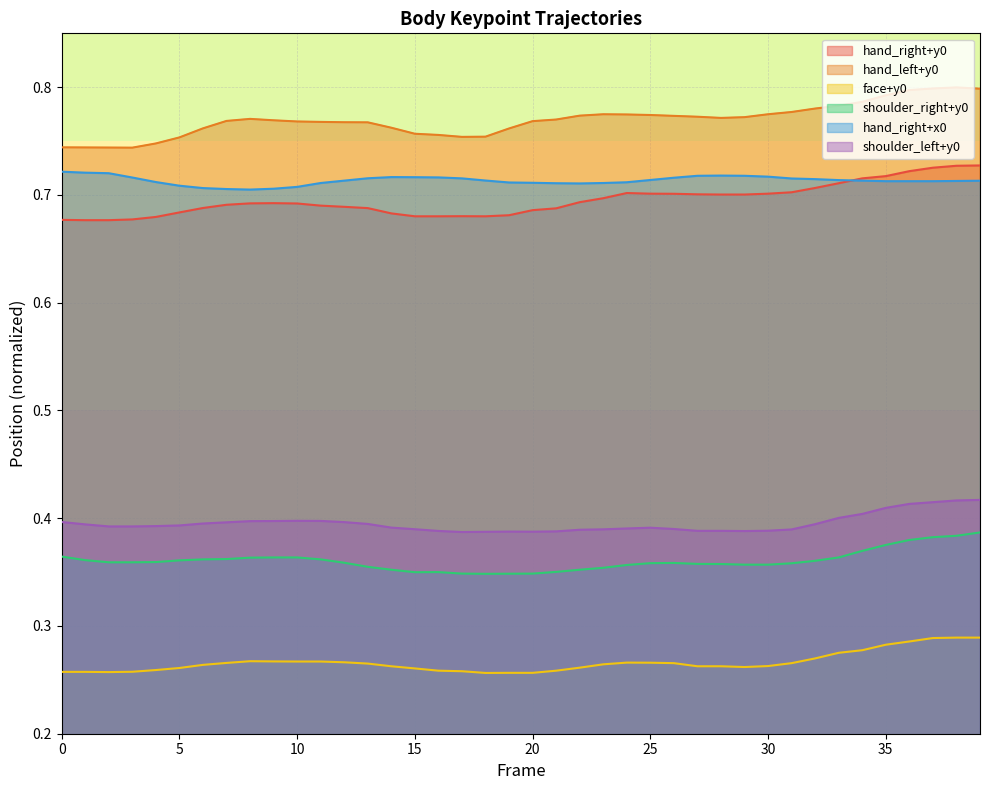

Where is hand_left+y0 nearest to the value 0?

3